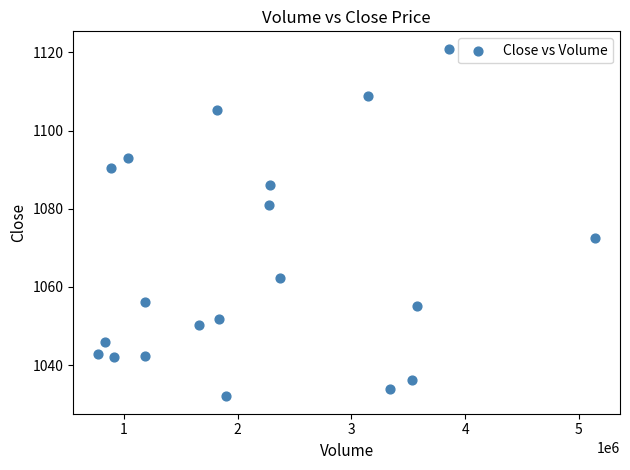

What is the range of X values (max minus min)?

4369469.0